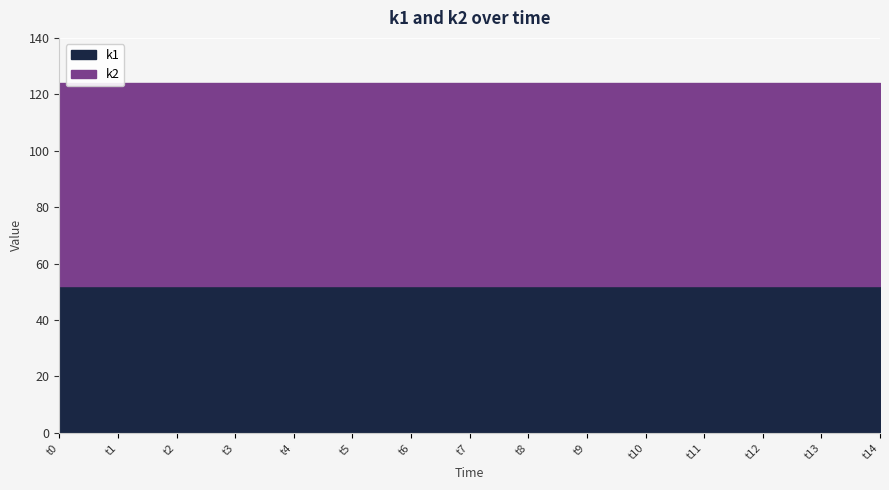

Reading left to right, extract all data points from this chart.

k1: 52	52	52	52	52	52	52	52	52	52	52	52	52	52	52
k2: 72	72	72	72	72	72	72	72	72	72	72	72	72	72	72